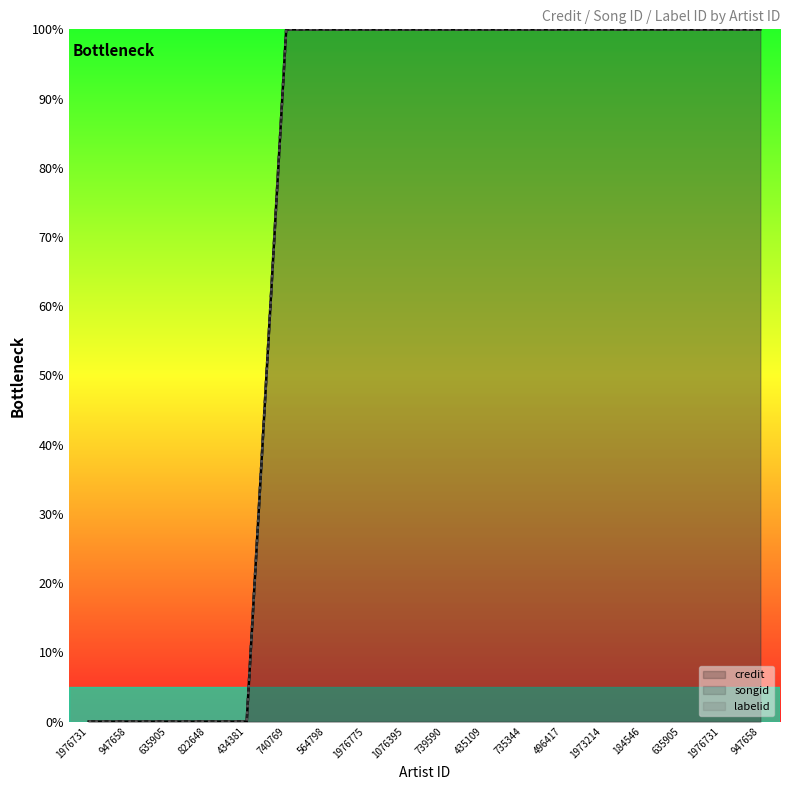

Which series has the widest spread of values?

credit